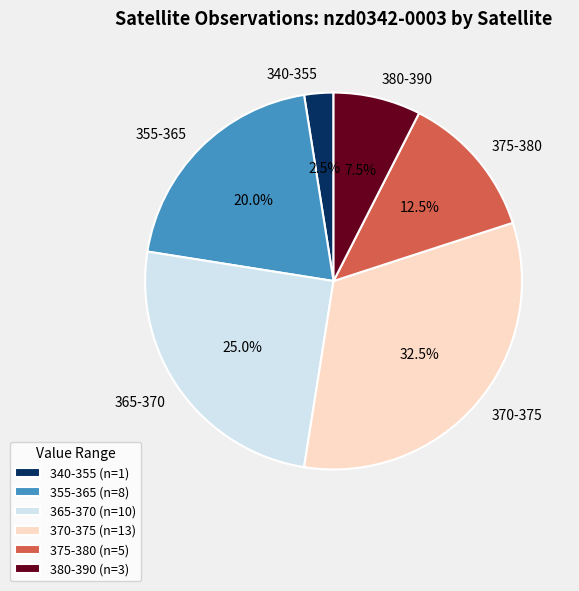

Approximately how many times larger is the value at 370-375 compared to 365-370?

1.3